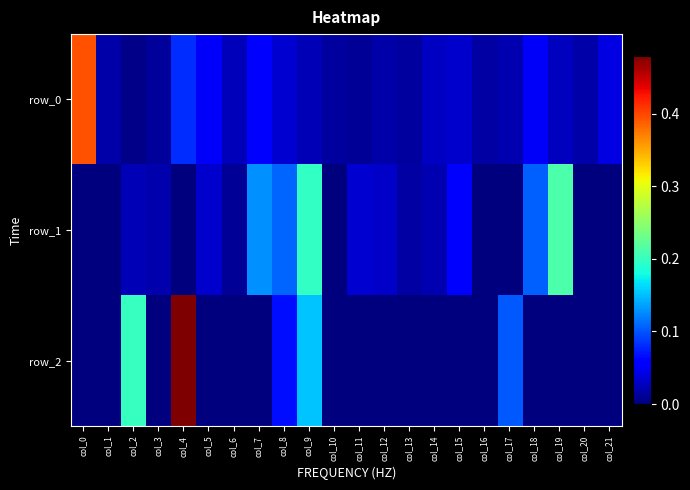

What is the difference between the maximum and second lowest values in the row_2 series?

0.5